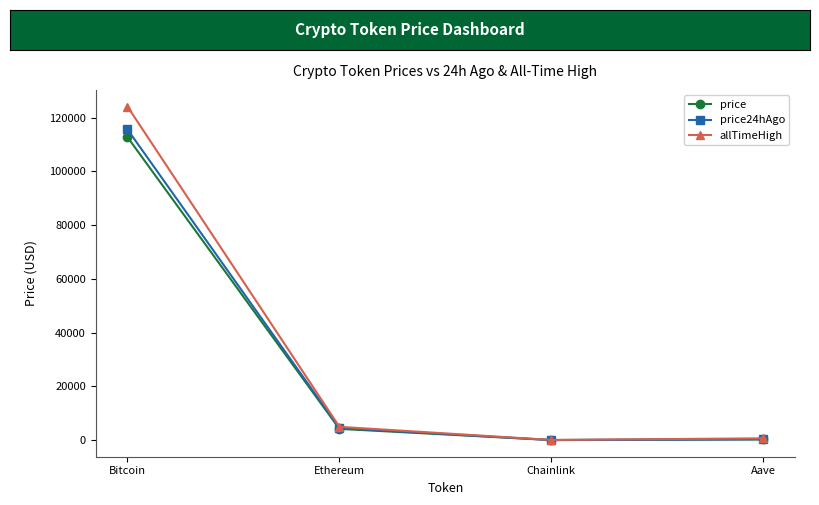

What value does the allTimeHigh series have at Aave?

661.7